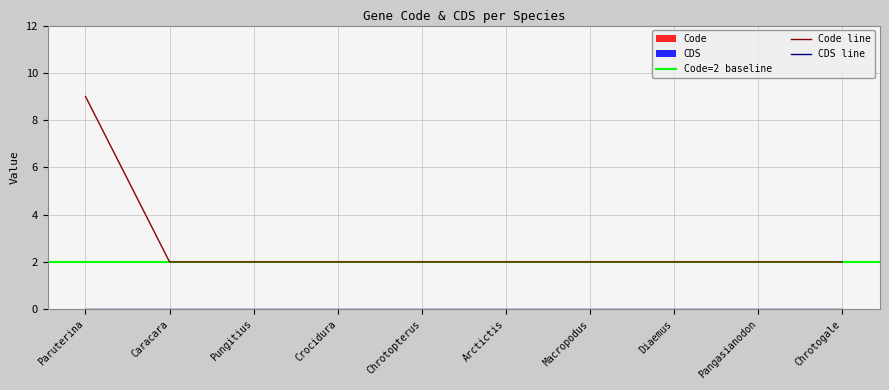

The Code line series shows 2 at Chrotopterus. True or false?

True